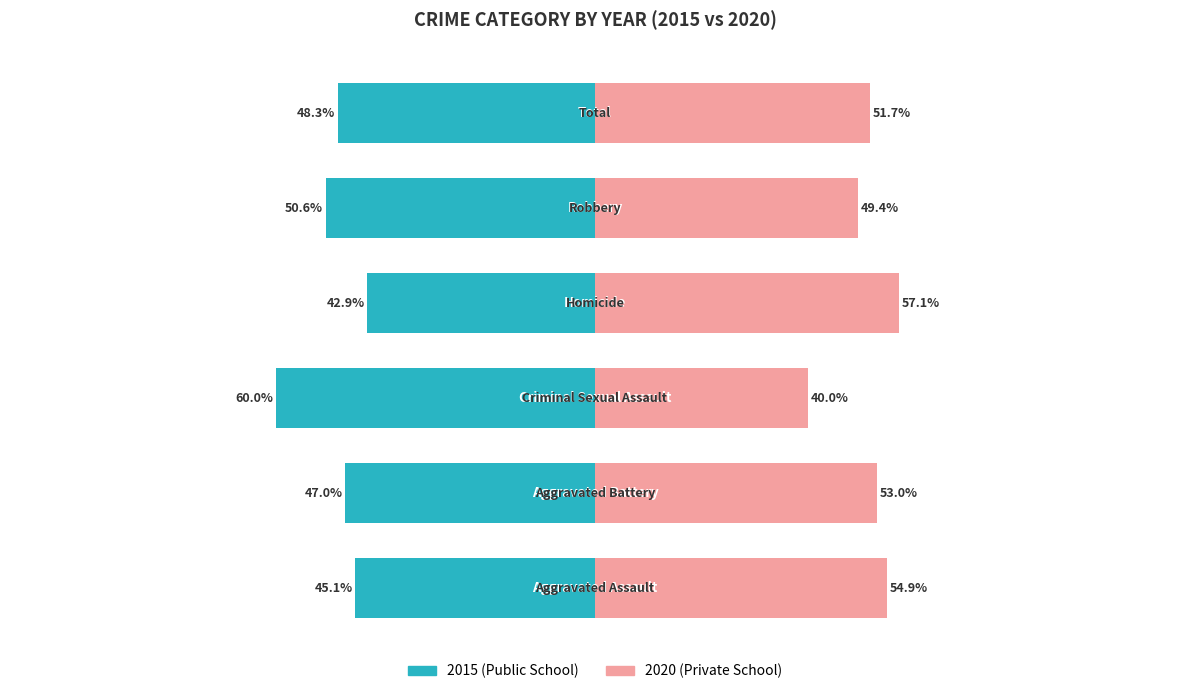

Reading left to right, what are all the values shown in this chart?

Public School: 0=-45.1	1=-47.0	2=-60.0	3=-42.9	4=-50.6	5=-48.3
Private School: 0=54.9	1=53.0	2=40.0	3=57.1	4=49.4	5=51.7